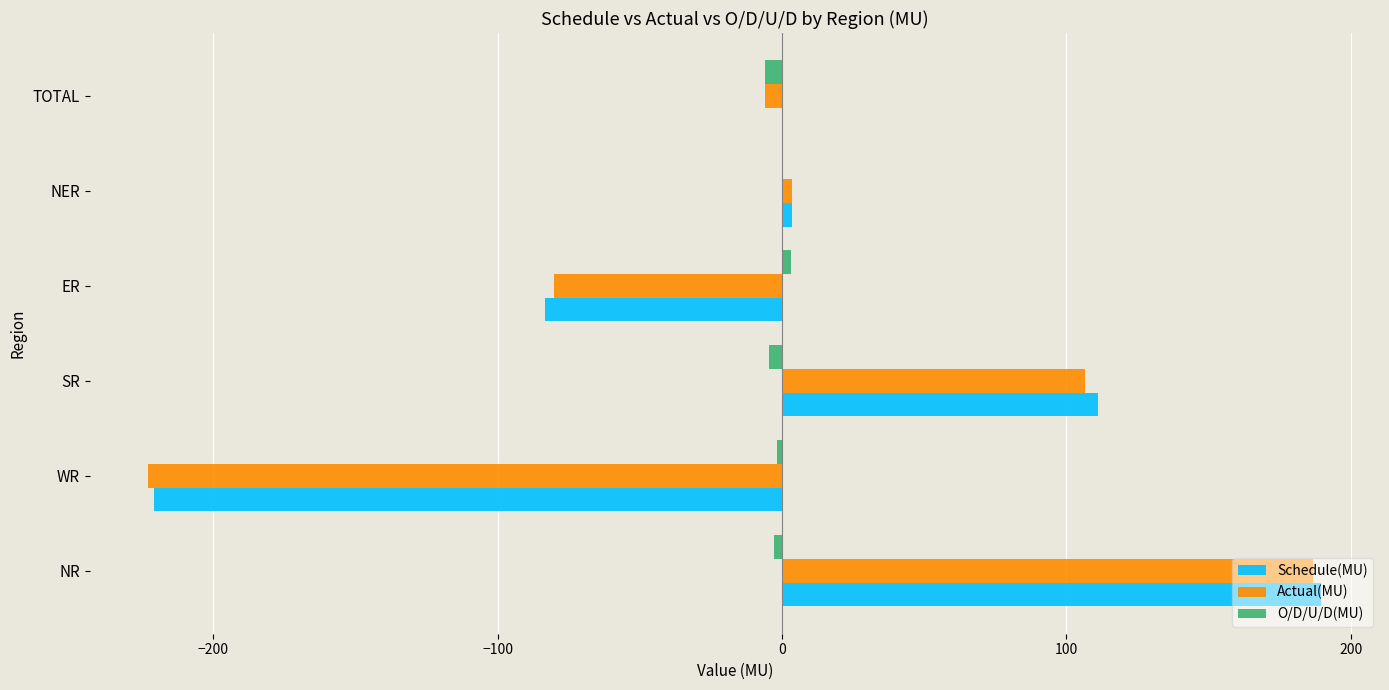

What is the sum of all Actual(MU) values?

-12.2